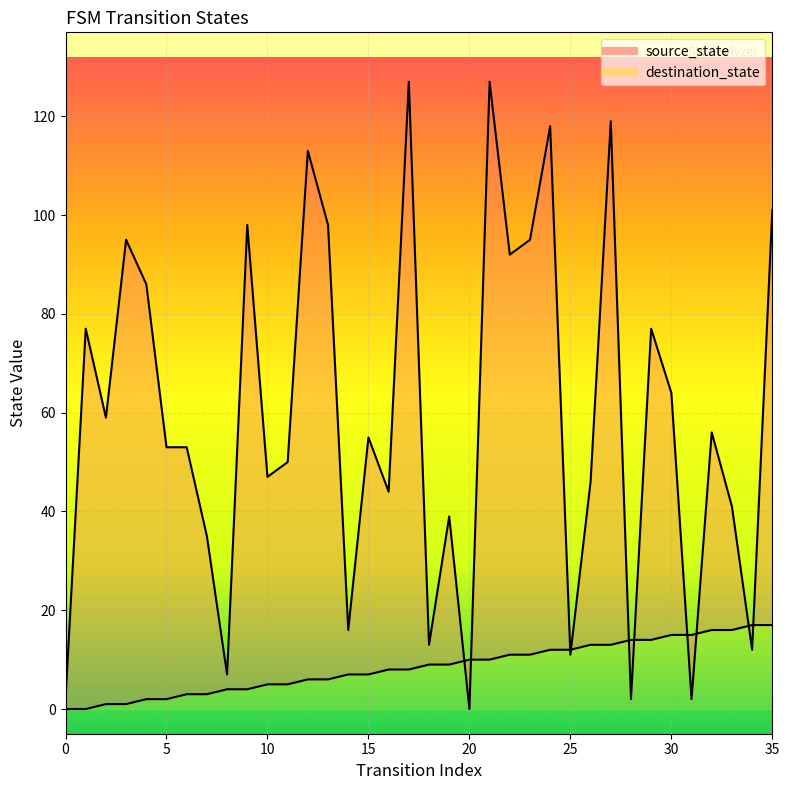

Which series has the largest total across all categories?

destination_state